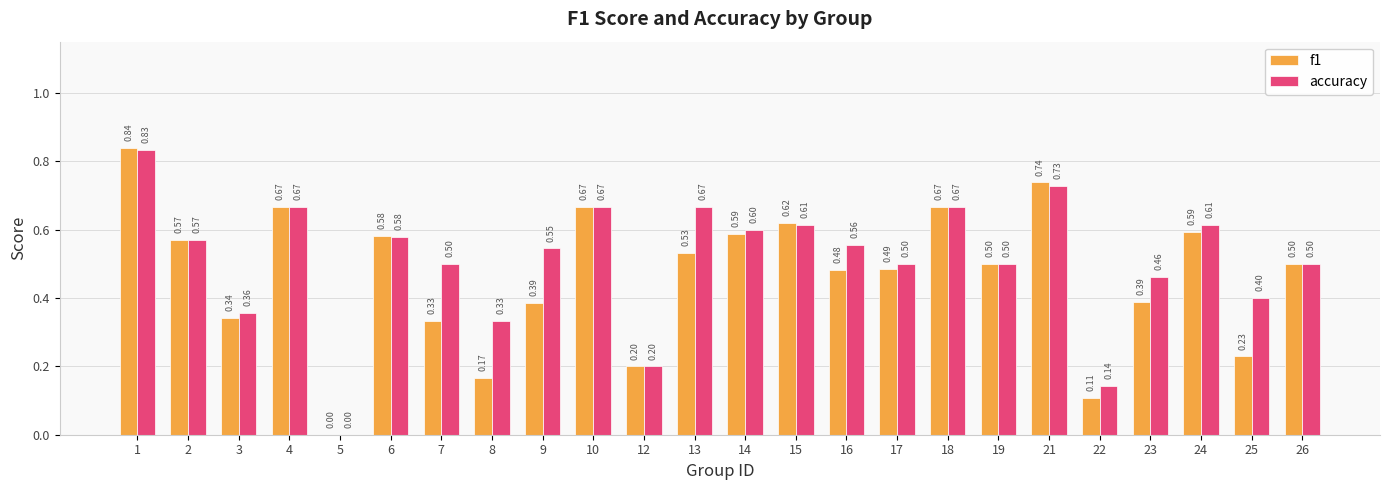

The f1 series shows 0.6 at 3. True or false?

False